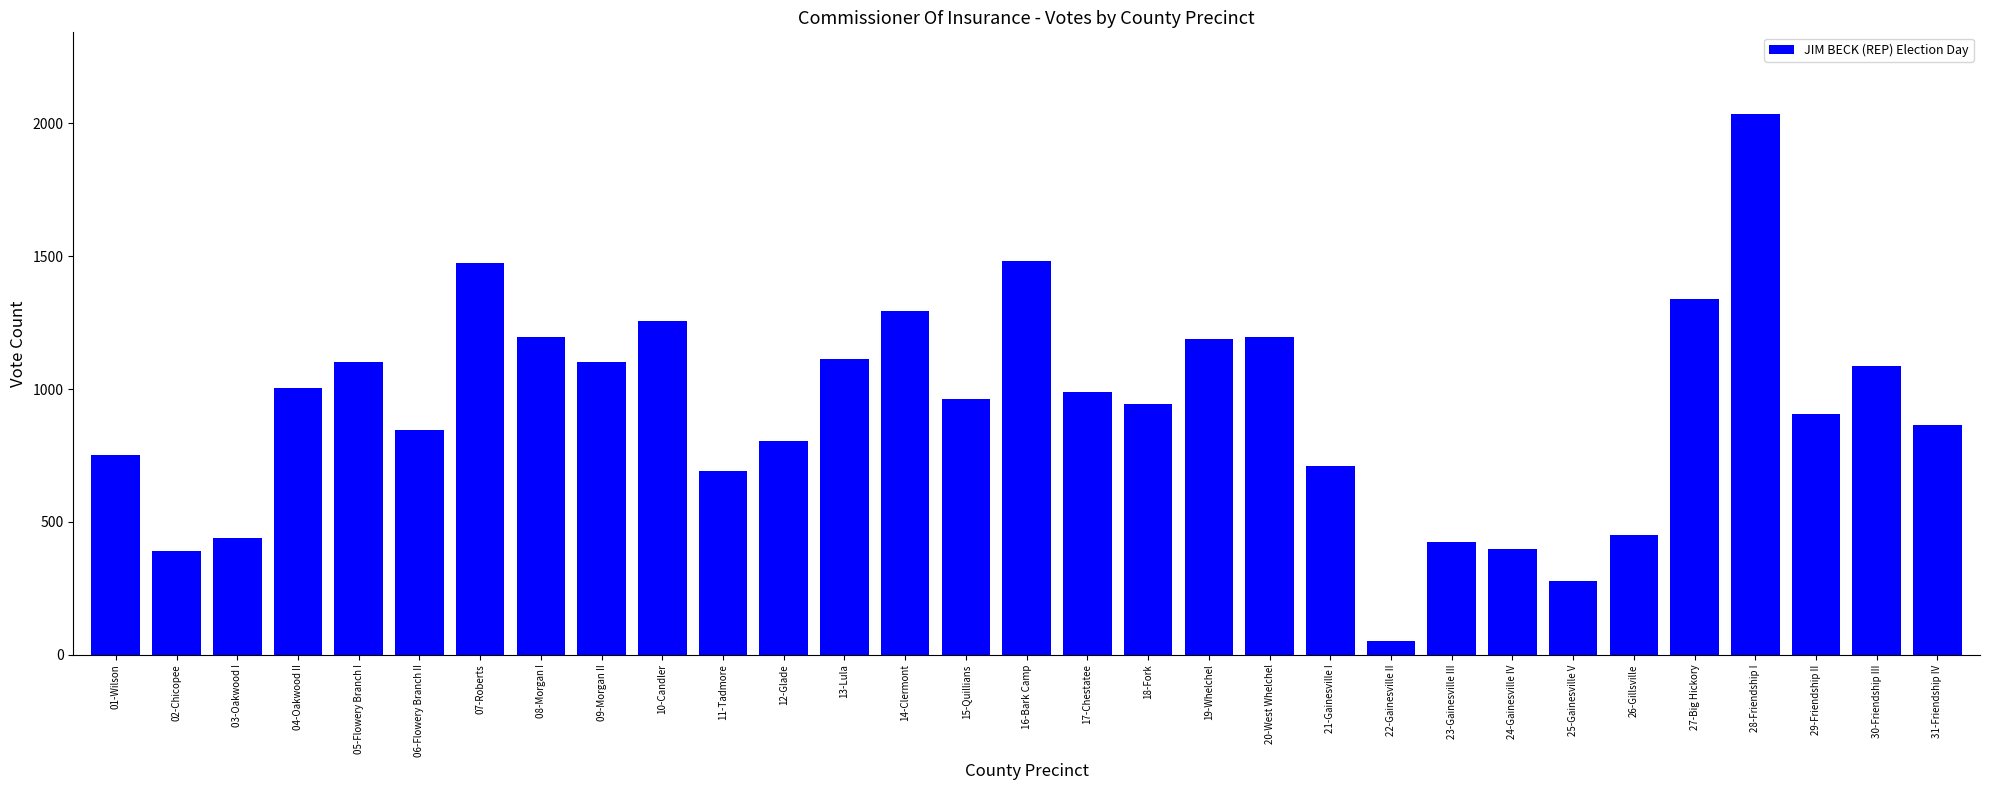

What is the value of the 31st bar from the left?

866